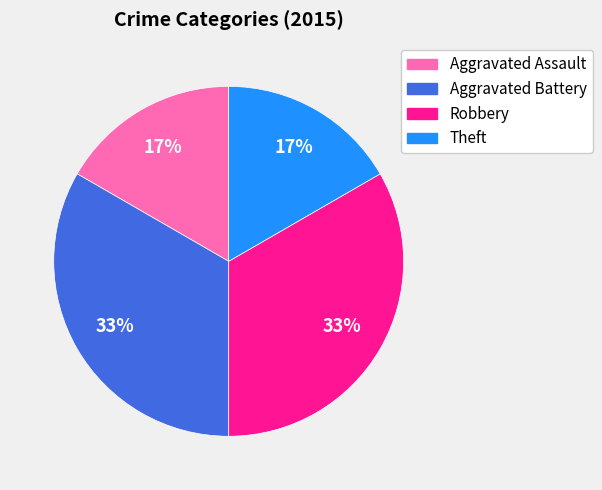

Is there a majority slice in this chart?

No